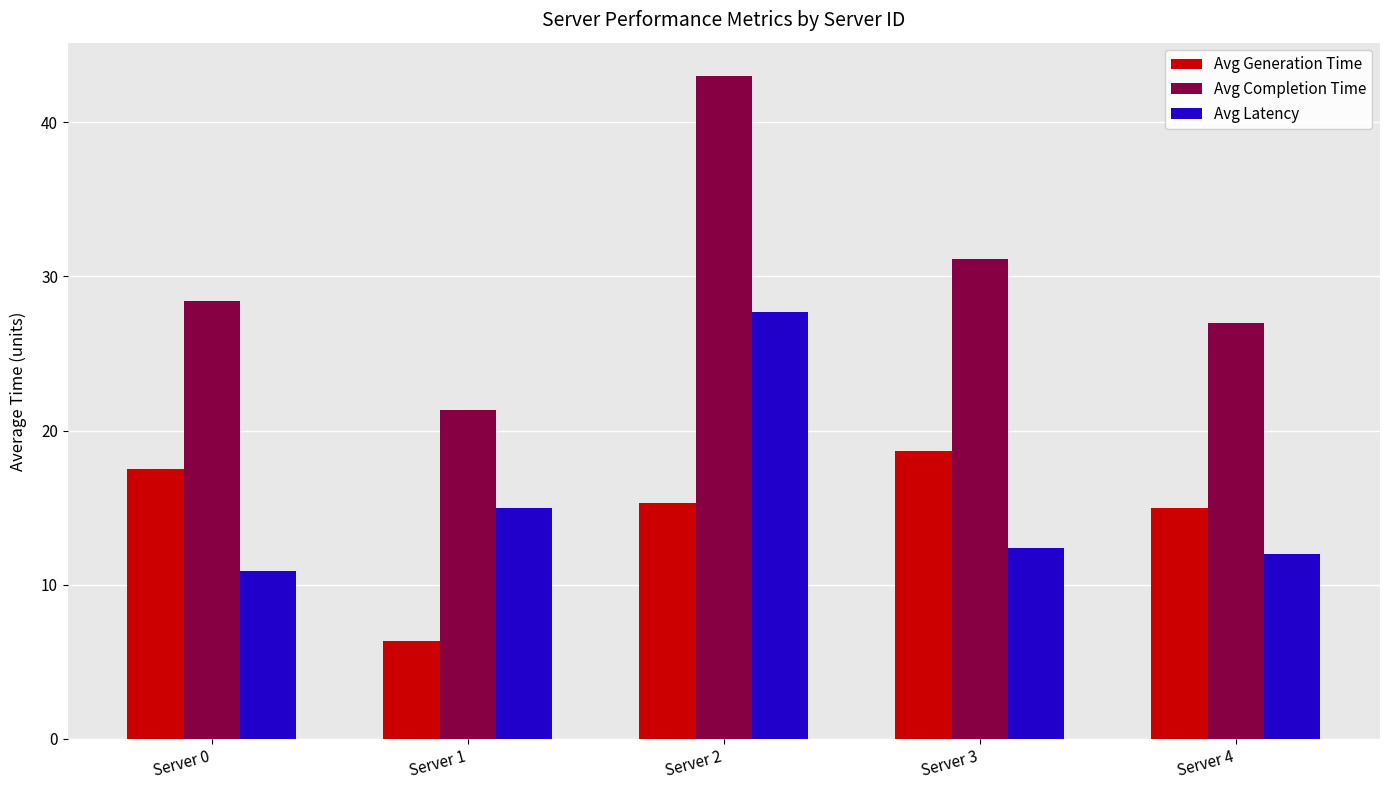

Which series changed the most between Server 2 and Server 4?

Avg Completion Time